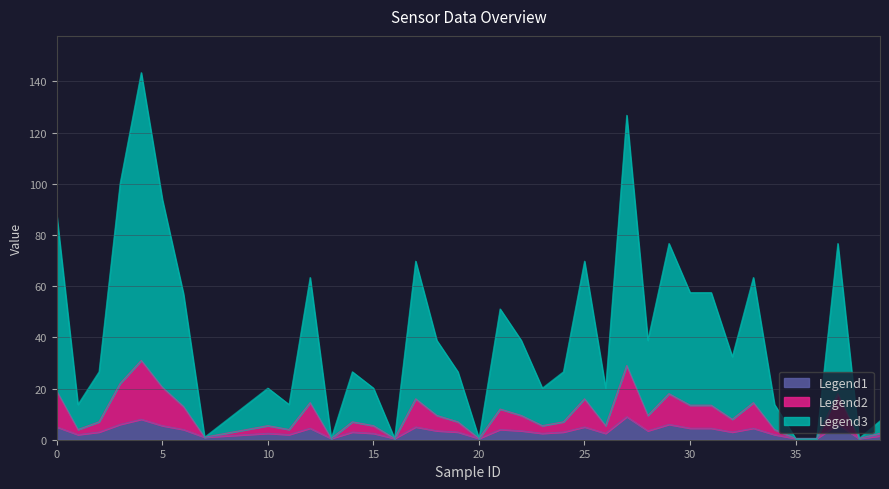

Between 1 and 21, which is larger?

21